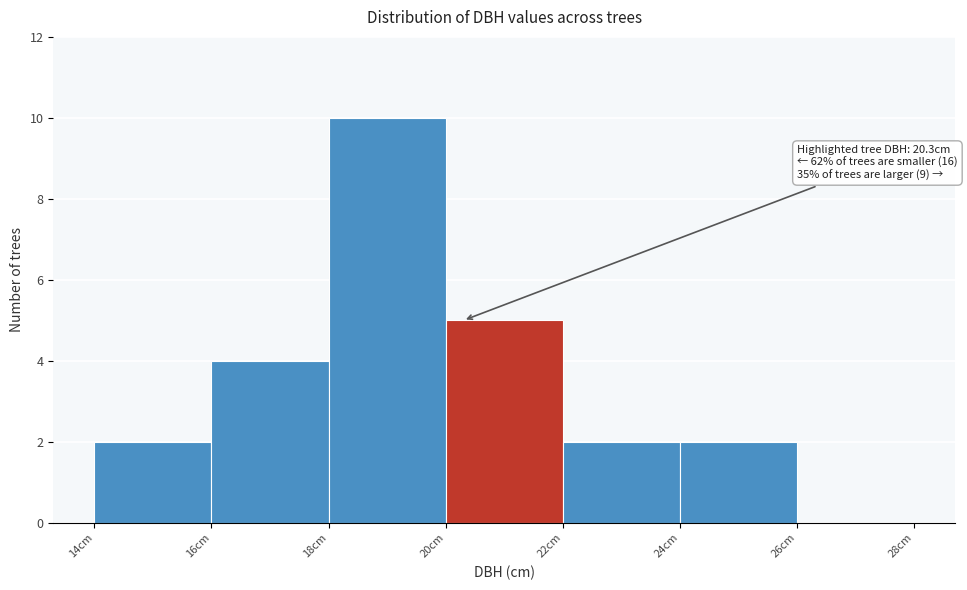

Which range on the x-axis has the tallest bar?

18 to 20